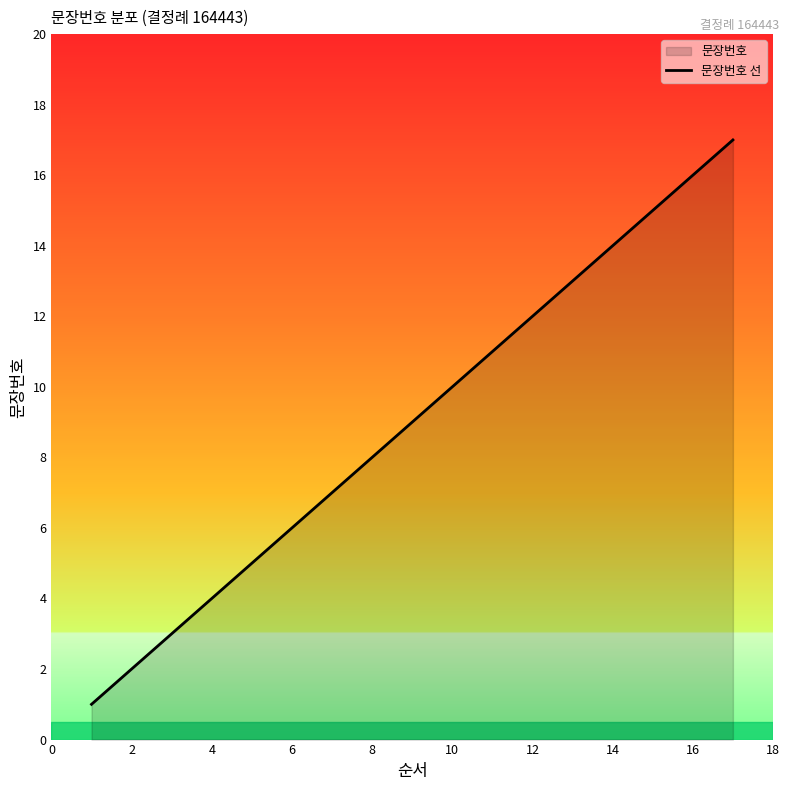

Does the chart display data point markers on the line(s)?

No